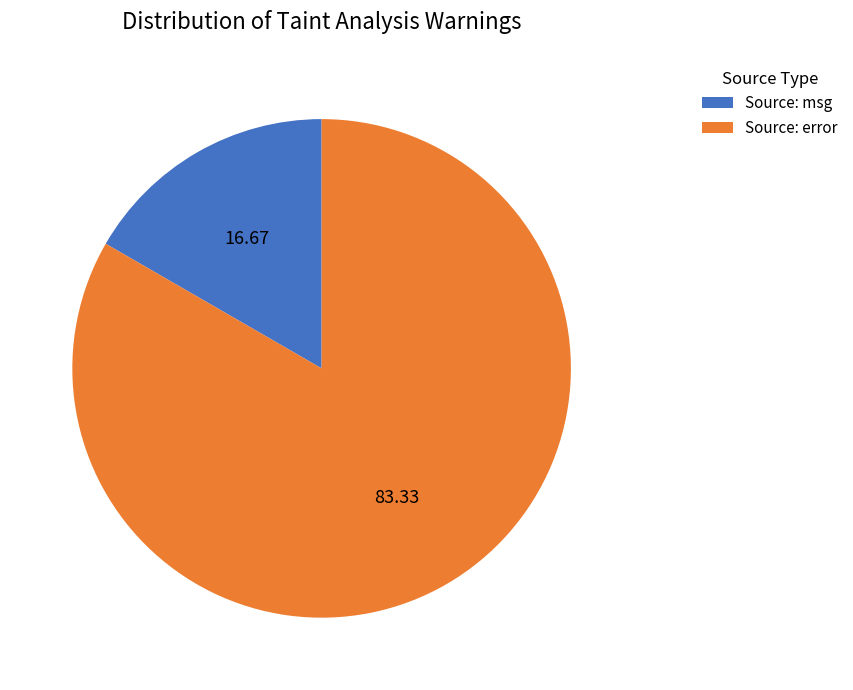

Which category has the biggest portion of the pie?

Source: error